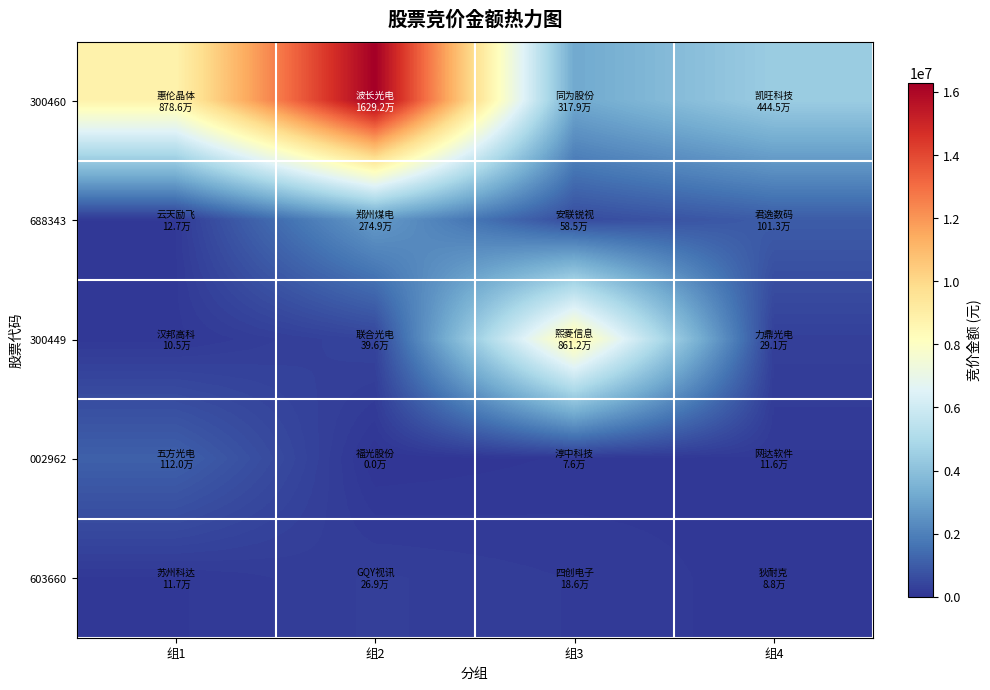

Rank the series by their maximum value, from highest to lowest.

300460, 300449, 688343, 002962, 603660